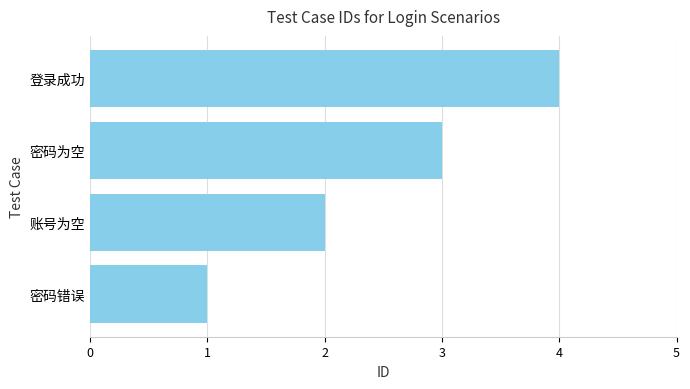

Is it true that the value at 账号为空 is 2?

True